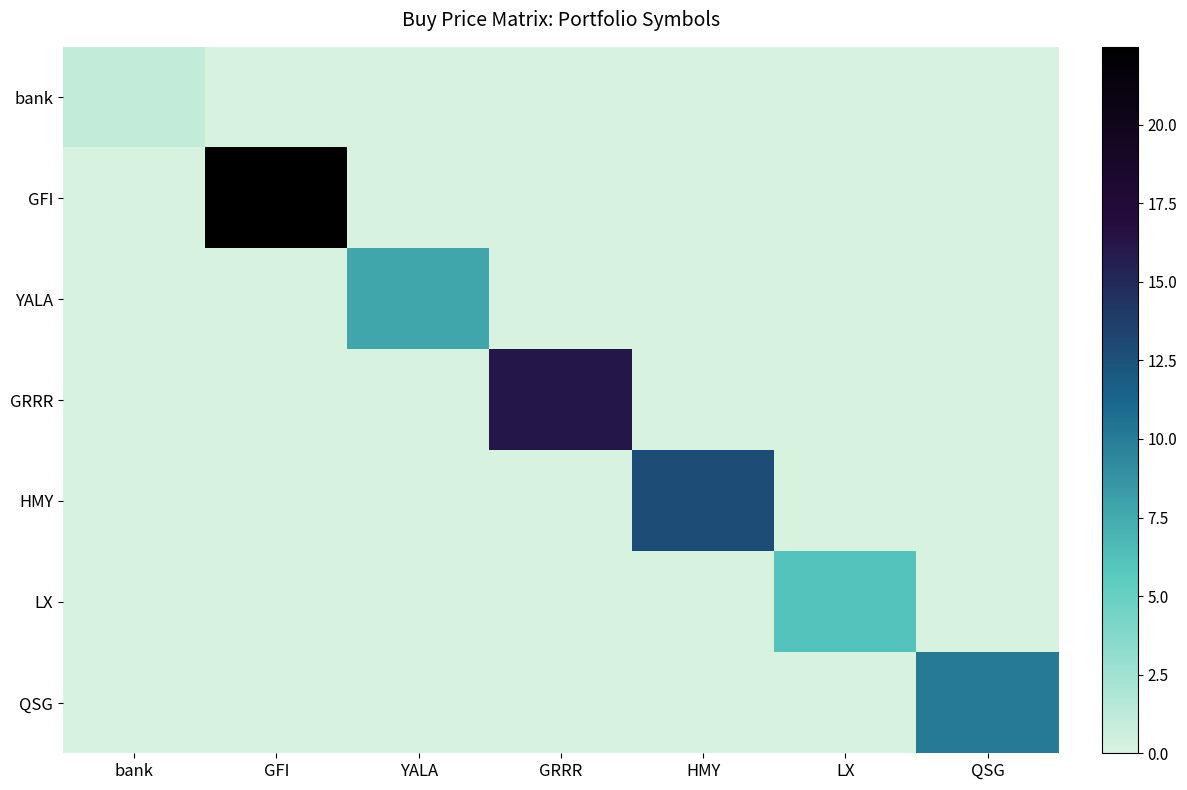

At how many categories does at least one series exceed 8?

4